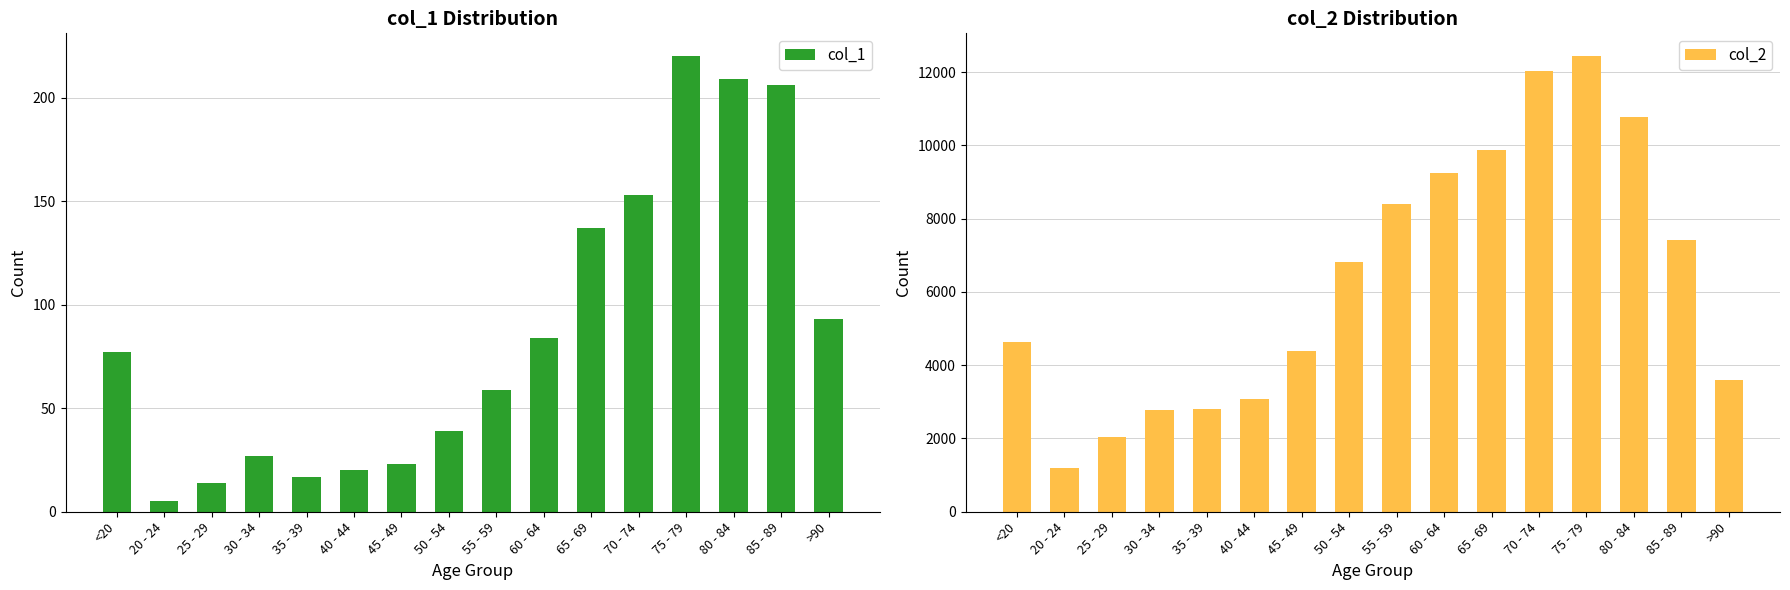

The col_2 series shows 12434 at 75 - 79. True or false?

True